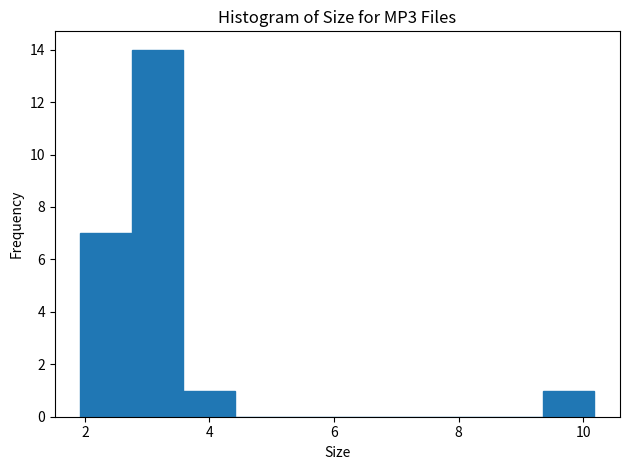

Reading left to right, list every bar in this chart as the range it spans on the x-axis followed by its height. Neither the bar edges nor the heights are printed on the chart, so give them approximately, as read against the axes.

2.0 to 2.8: 7
2.8 to 3.6: 14
3.6 to 4.4: 1
4.4 to 5.2: 0
5.2 to 6.0: 0
6.0 to 6.8: 0
6.8 to 7.8: 0
7.8 to 8.6: 0
8.6 to 9.4: 0
9.4 to 10.2: 1